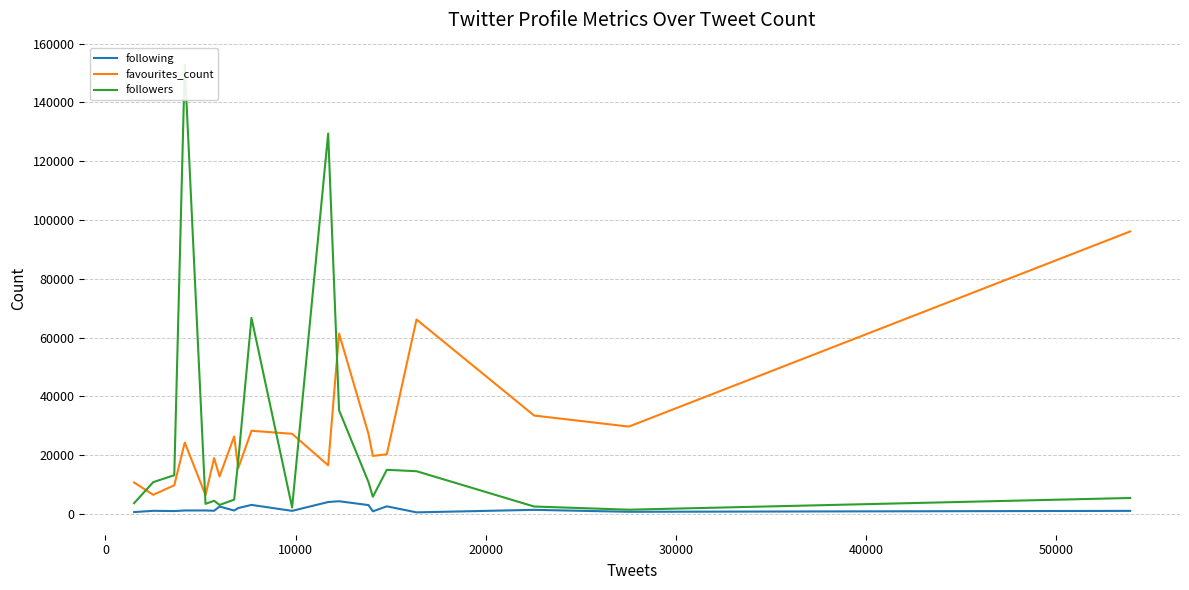

Which series has the largest range (max minus min)?

followers